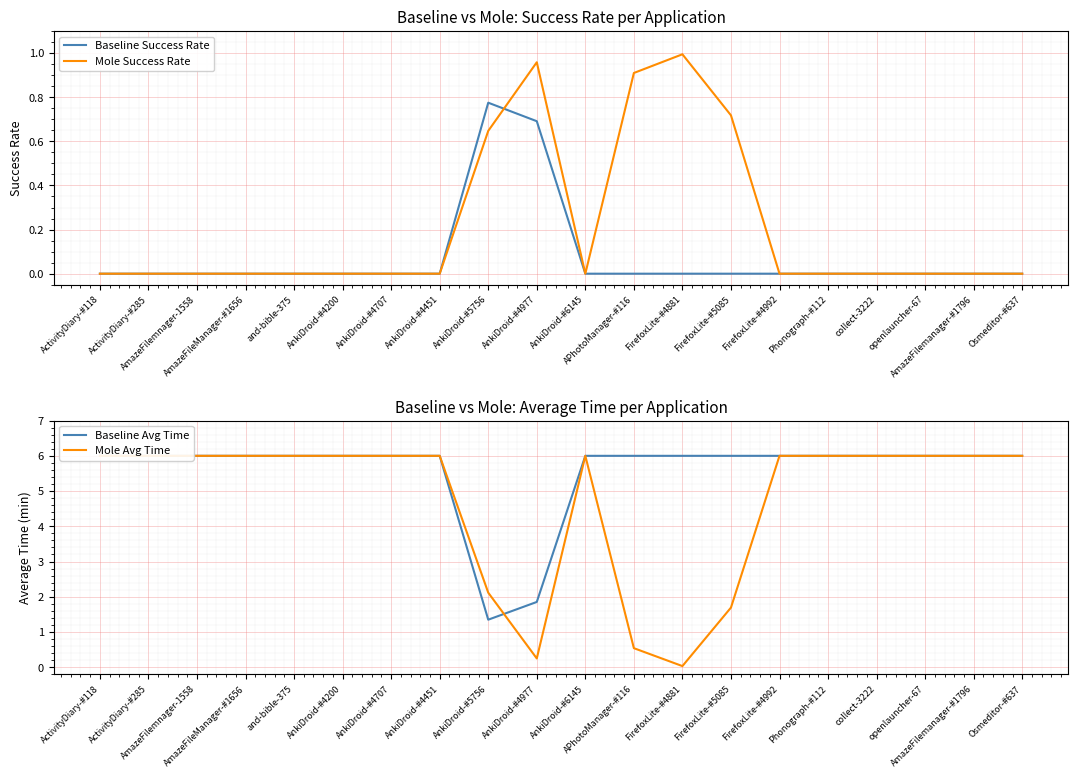

What is the spread (max minus min) of values at FirefoxLite-#4992?

6.0